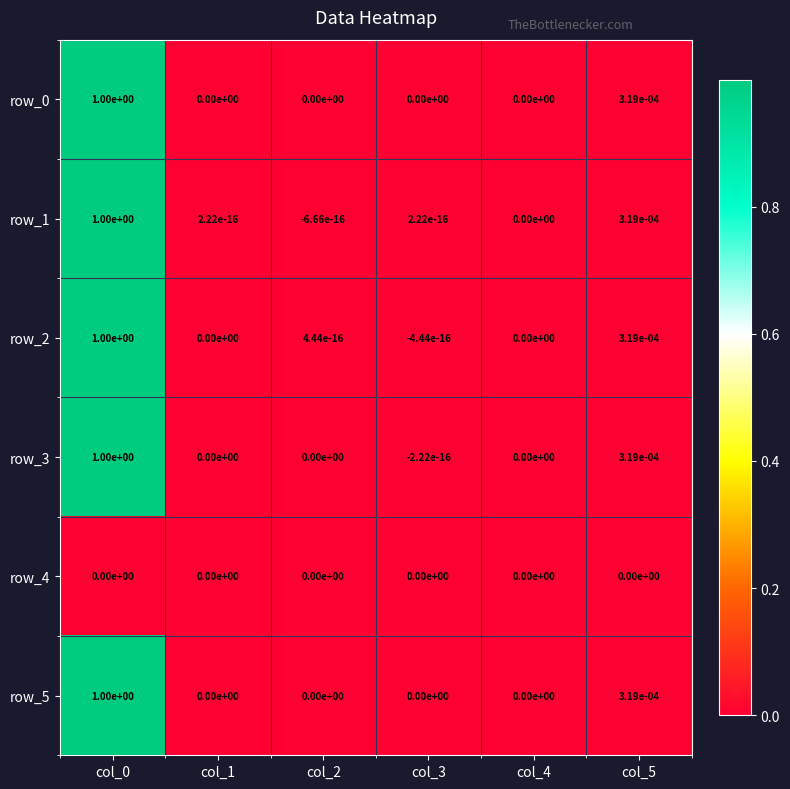

Is the value of row_5 at col_5 greater than the value of row_0 at col_2?

Yes